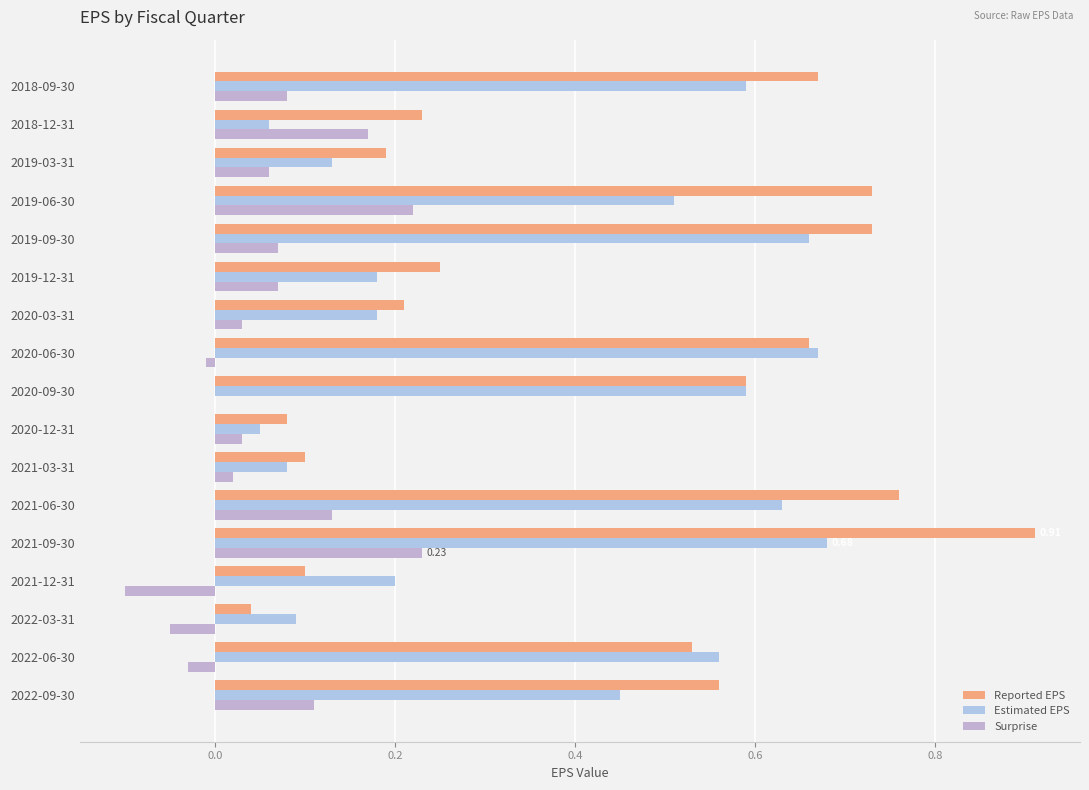

Count the number of data series in this chart.

3